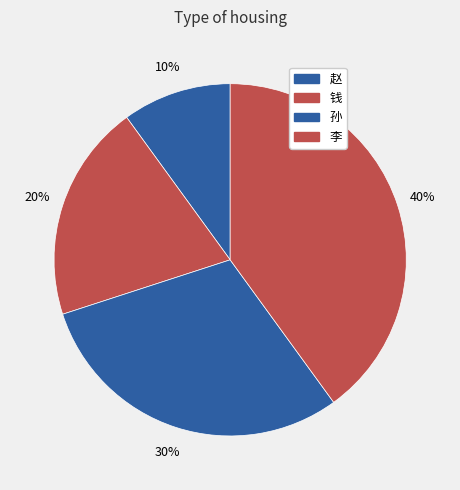

How many segments does this pie chart have?

4